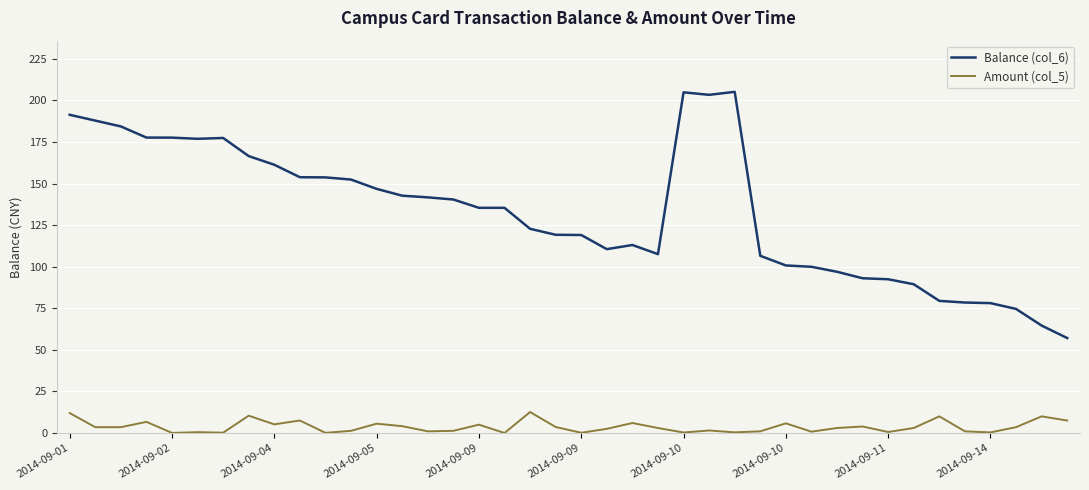

What is the difference between the maximum and minimum values in the Balance (col_6) series?

148.0